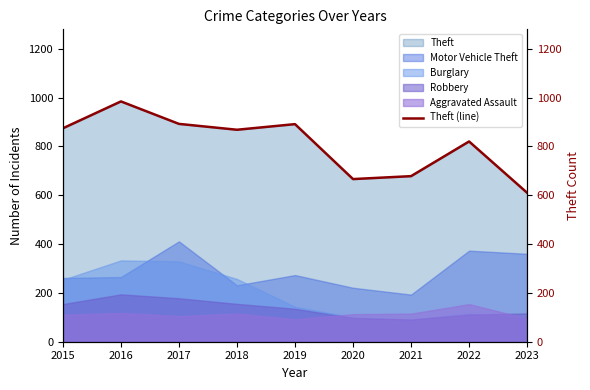

Where is the first local maximum?

2016